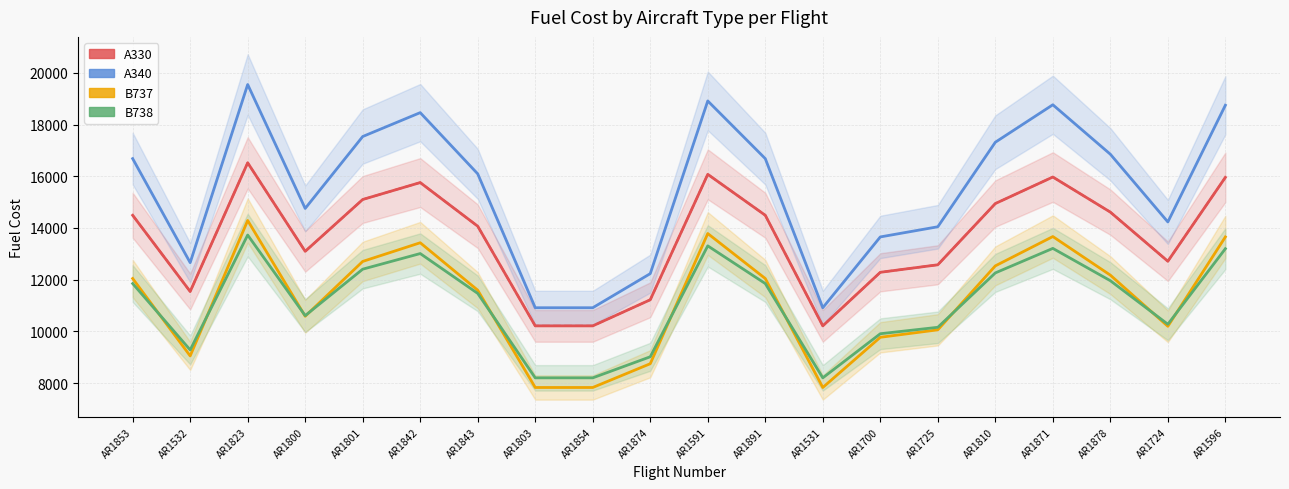

Rank the series at AR1853 from lowest to highest value.

B738, B737, A330, A340